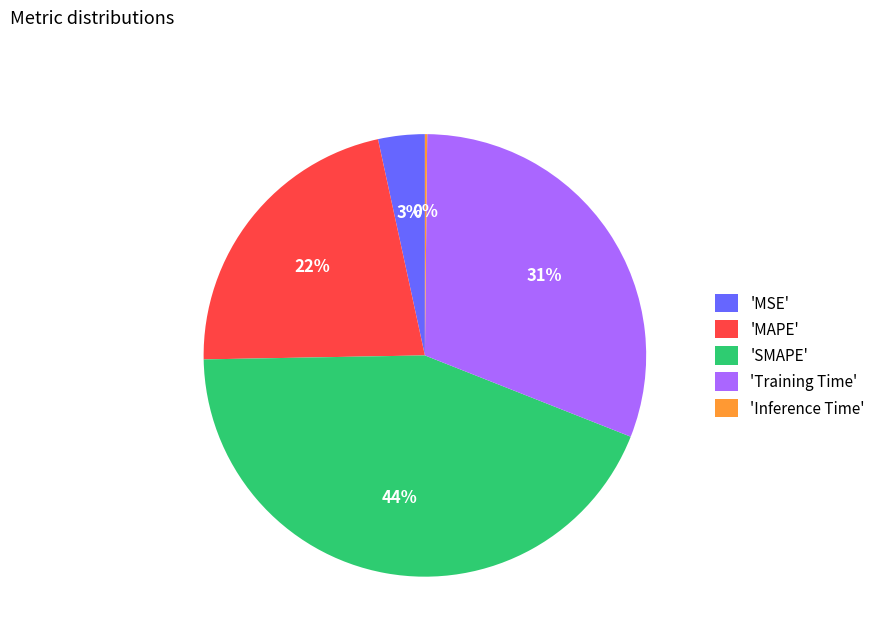

Is 'MAPE' the majority of the pie?

No